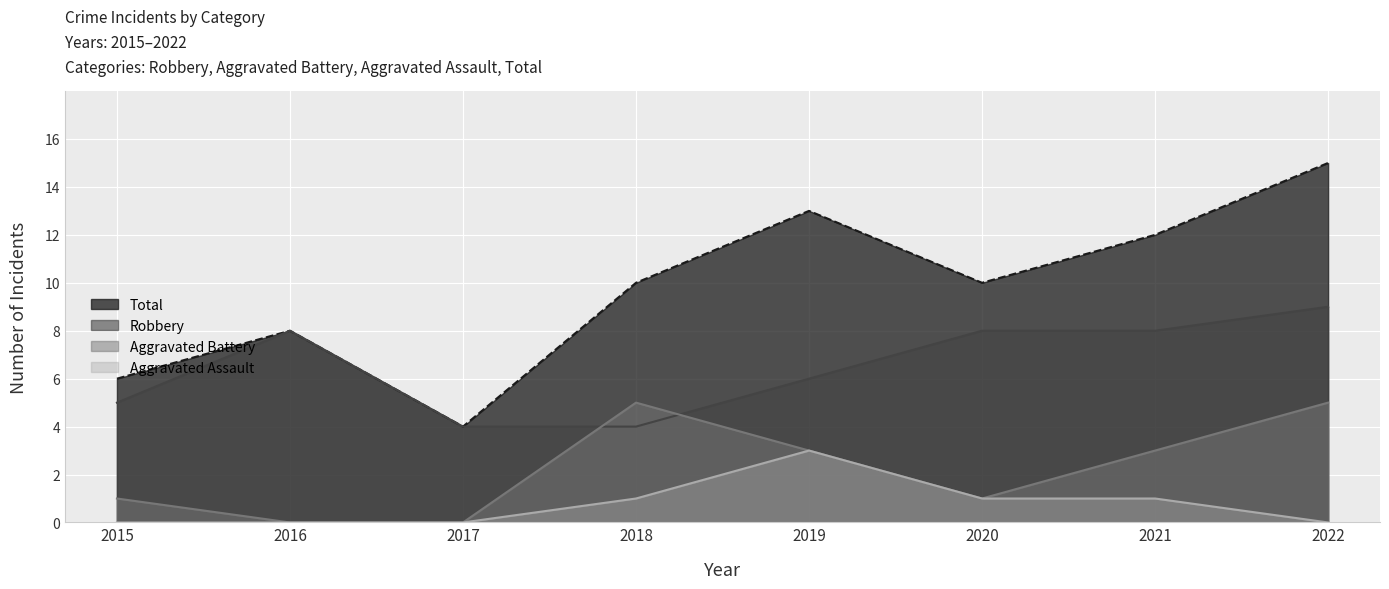

True or false: Aggravated Assault has more than 2 interior local peaks.

False